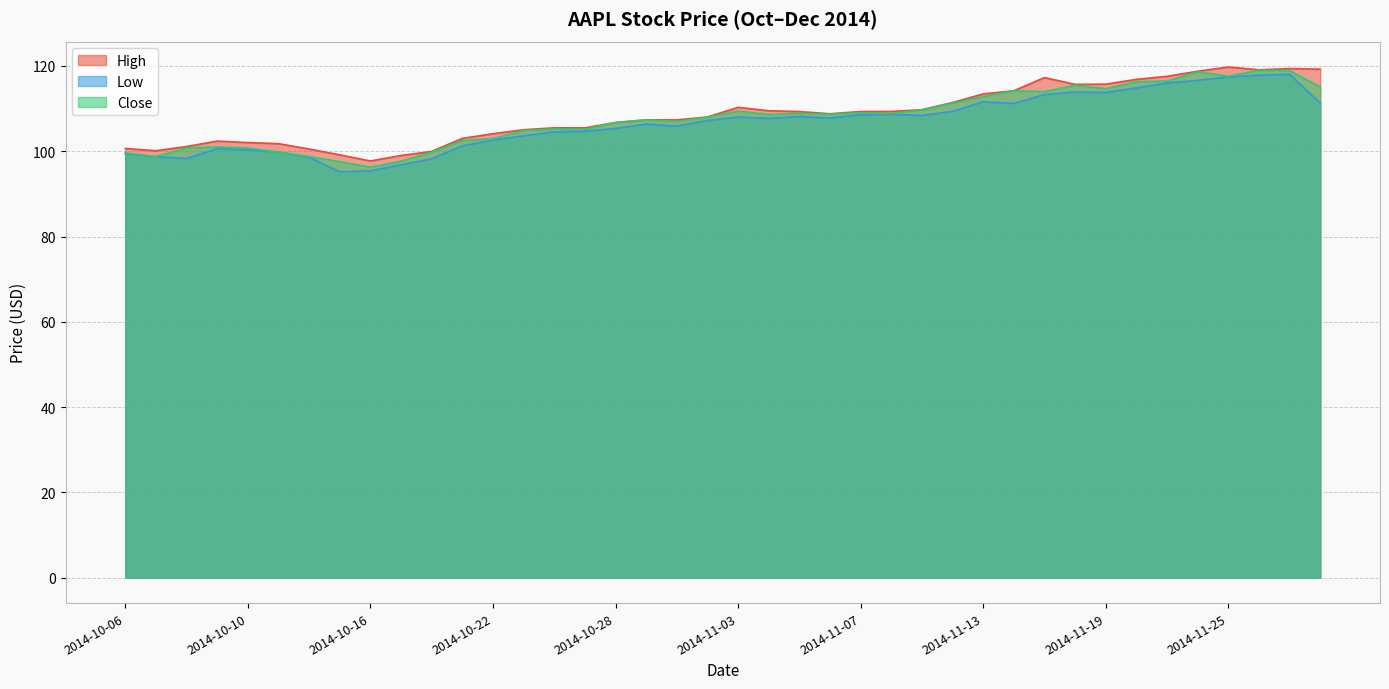

Which category has the highest value across all series?

2014-11-25